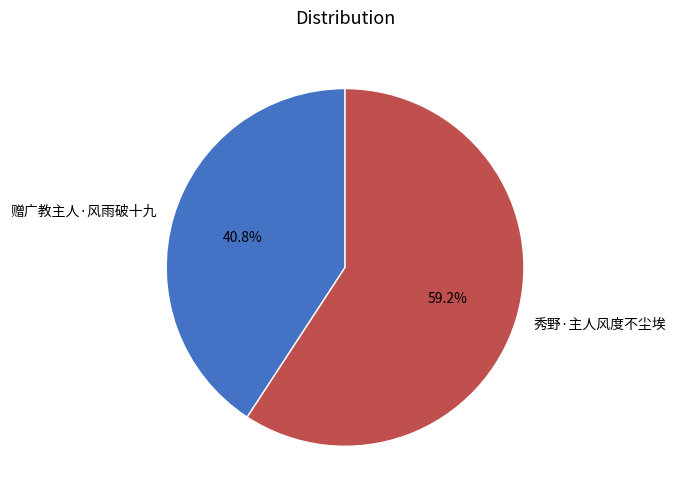

How many segments does this pie chart have?

2